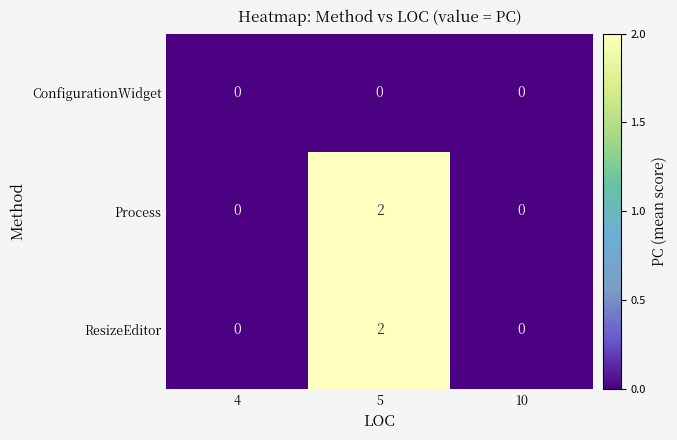

Is the value of ResizeEditor at 5 greater than the value of Process at 10?

Yes